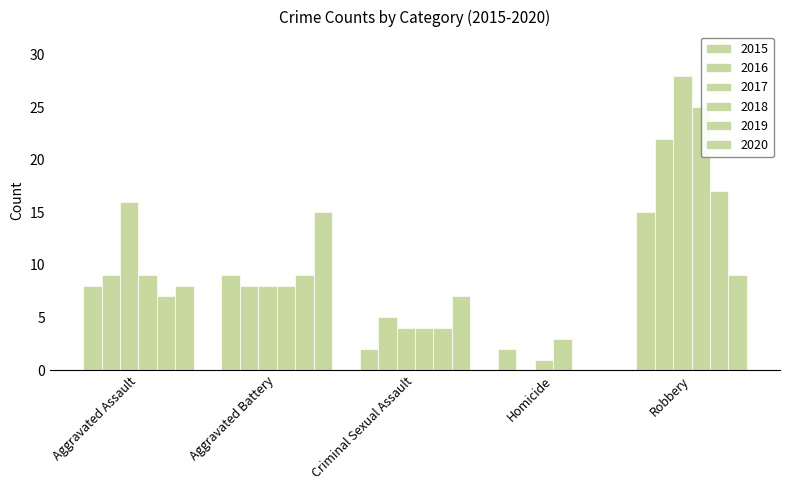

How many distinct data groups are displayed?

6